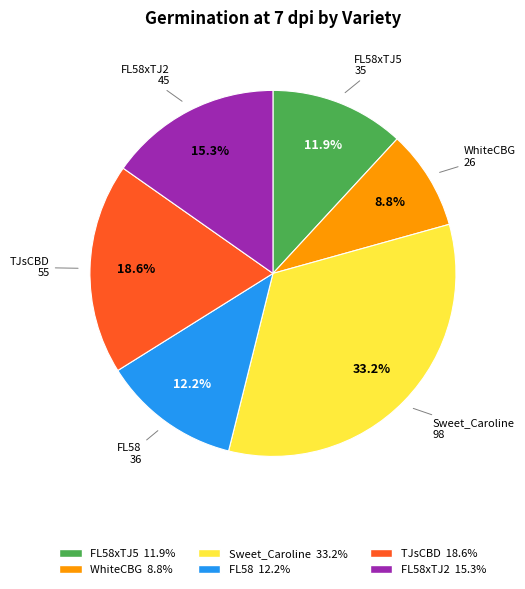

To the nearest percent, what is the average slice percentage?

17%